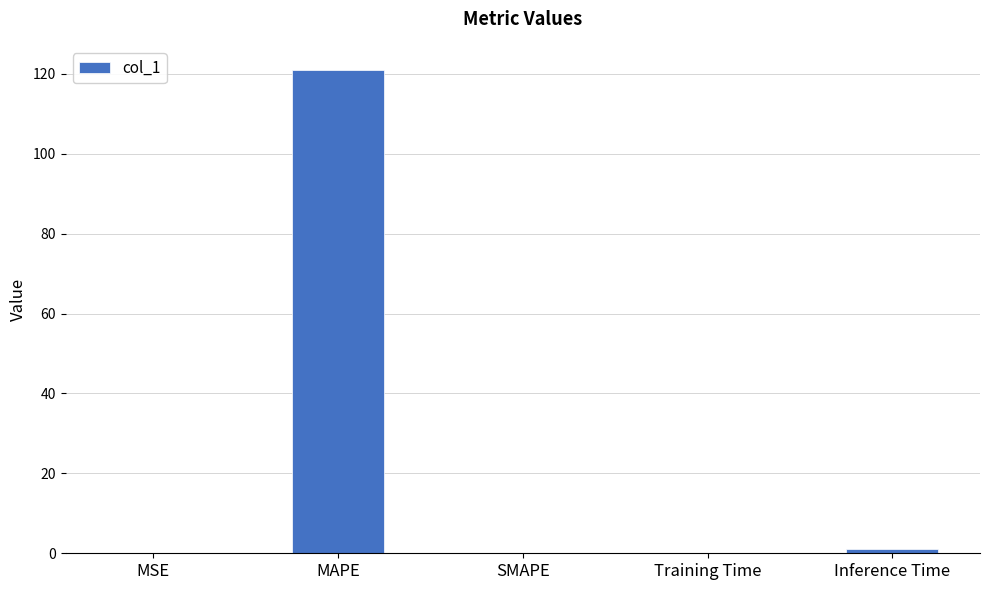

What value does the data have at Inference Time?

1.1